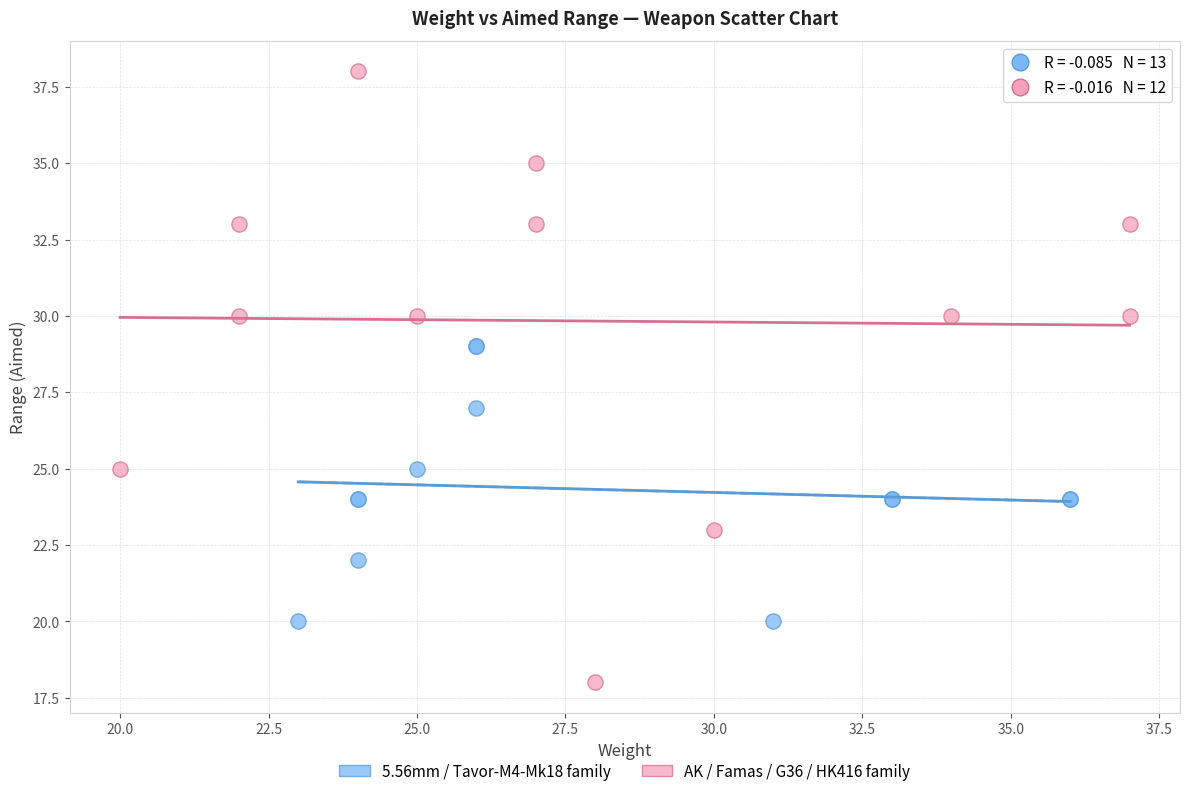

Which series reaches the minimum Y coordinate?

AK / Famas / G36 / HK416 family